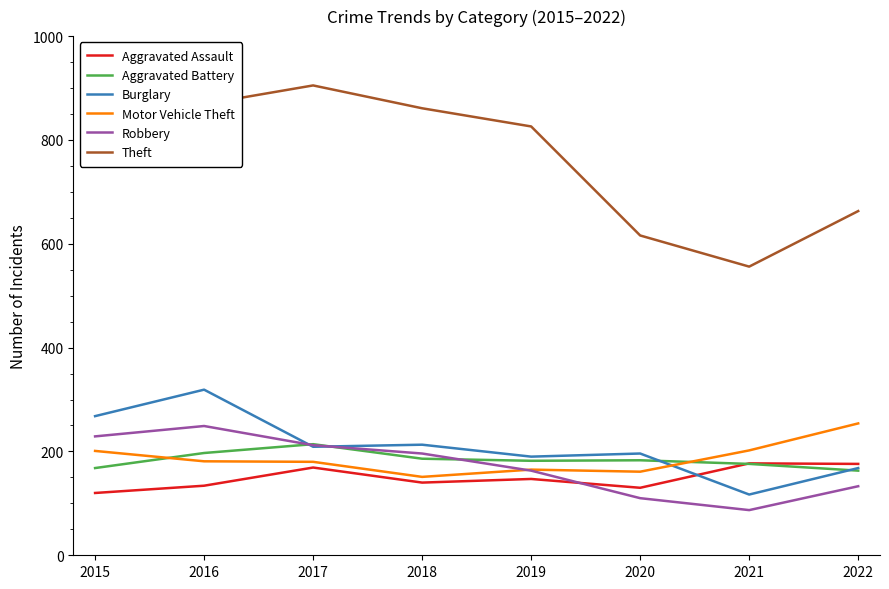

Which series has the largest range (max minus min)?

Theft